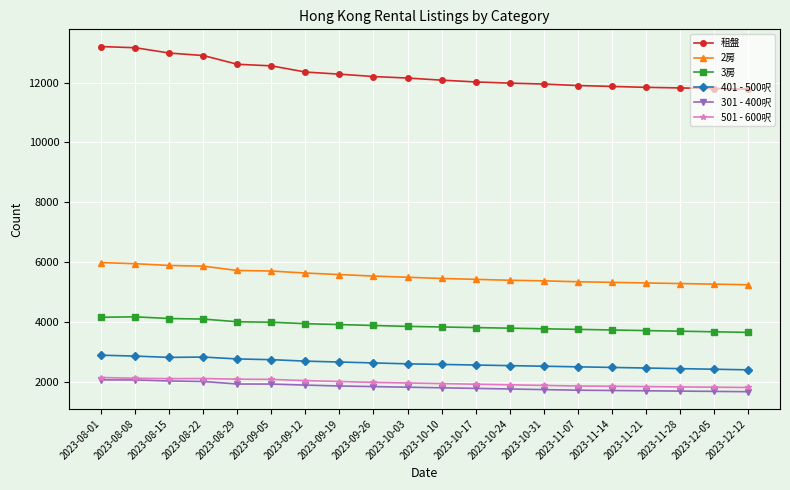

What position from the left is 2023-10-31?

14